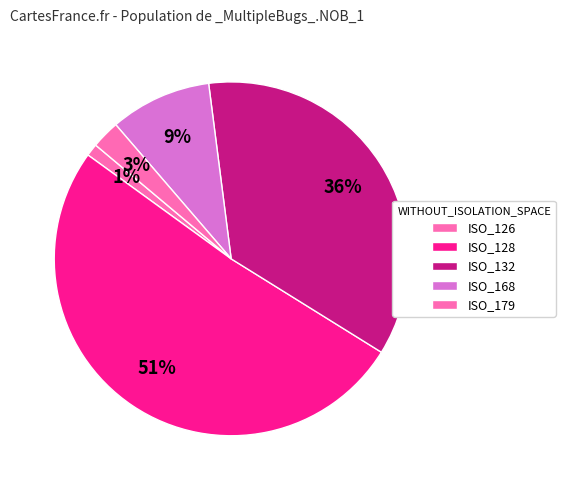

To the nearest percent, what is the difference between the largest and smallest slice percentages?

50%